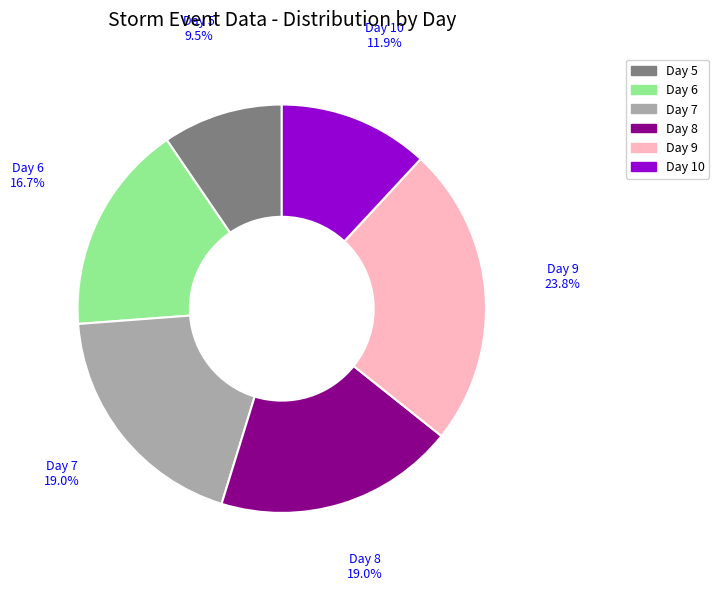

To the nearest percent, what is the difference between the largest and smallest slice percentages?

14%